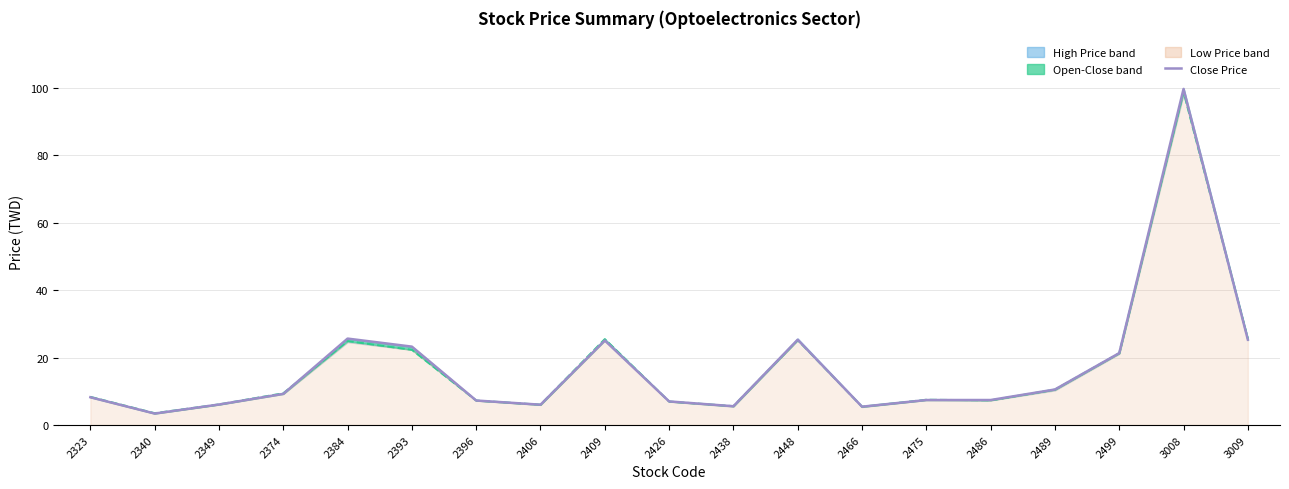

At which category is the sum across all series the highest?

3008